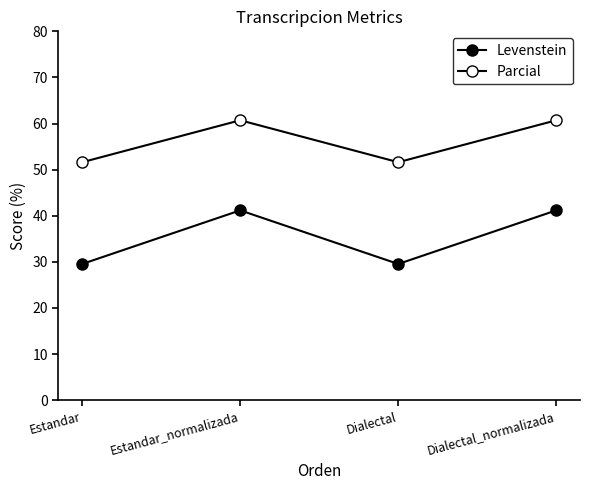

In Parcial, how many points are higher than both neighbors (excluding endpoints)?

1